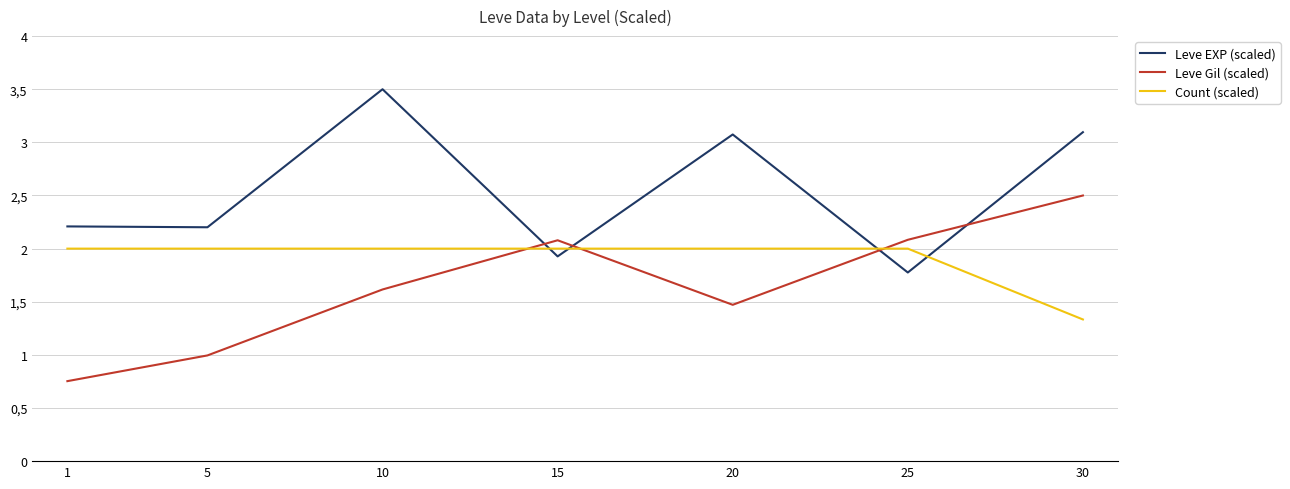

Read the Count (scaled) value at 10.

2.0